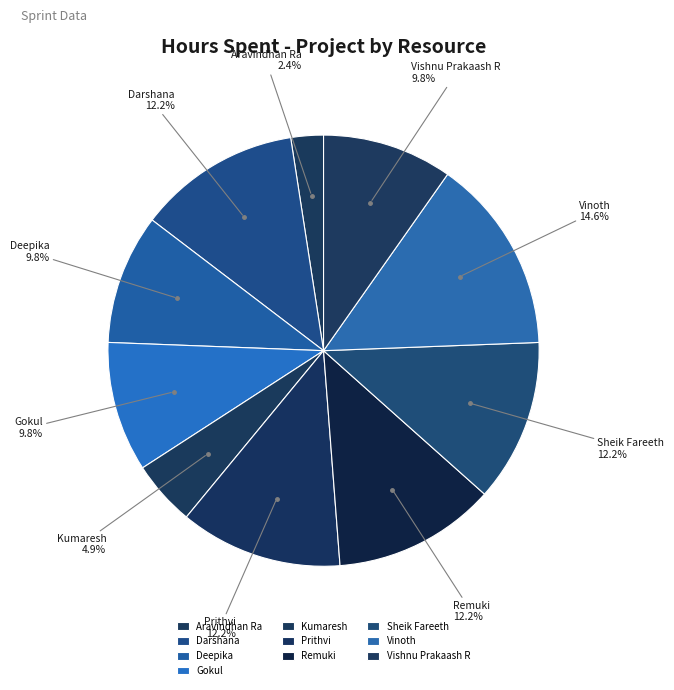

To the nearest percent, what portion does Deepika represent?

10%